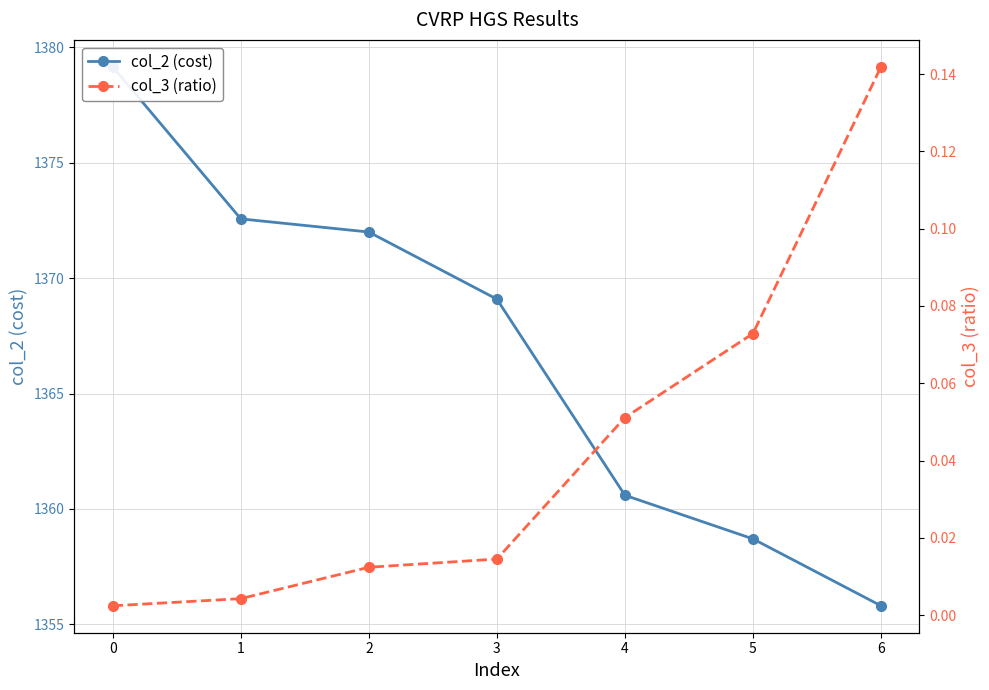

Reading left to right, what are all the values shown in this chart?

col_2 (cost): 1379.2	1372.6	1372.0	1369.1	1360.6	1358.7	1355.8
col_3 (ratio): 0.0	0.0	0.0	0.0	0.1	0.1	0.1